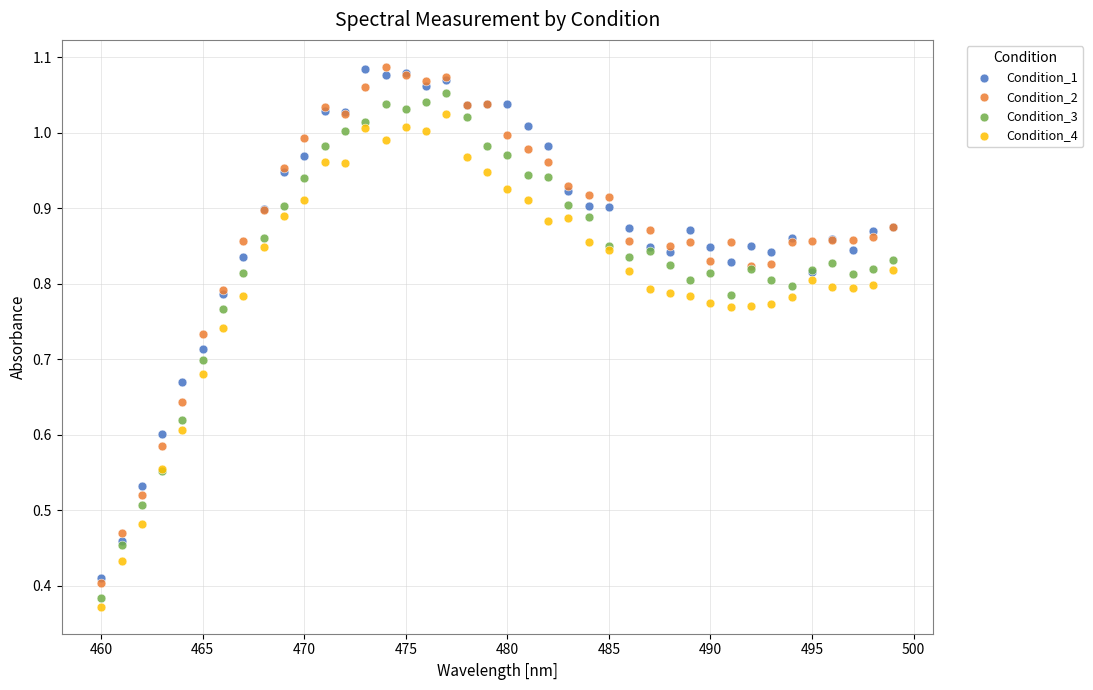

What are all the series names shown in the legend?

Condition_1, Condition_2, Condition_3, Condition_4